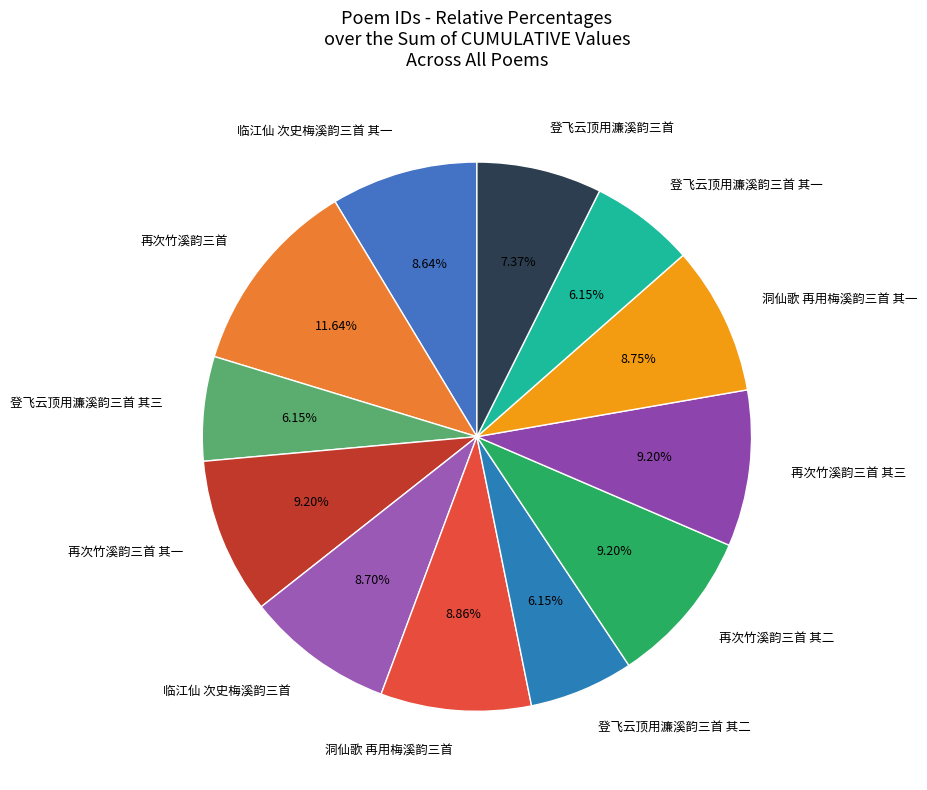

What percentage do 临江仙 次史梅溪韵三首 其一 and 登飞云顶用濂溪韵三首 together represent?

16.0%